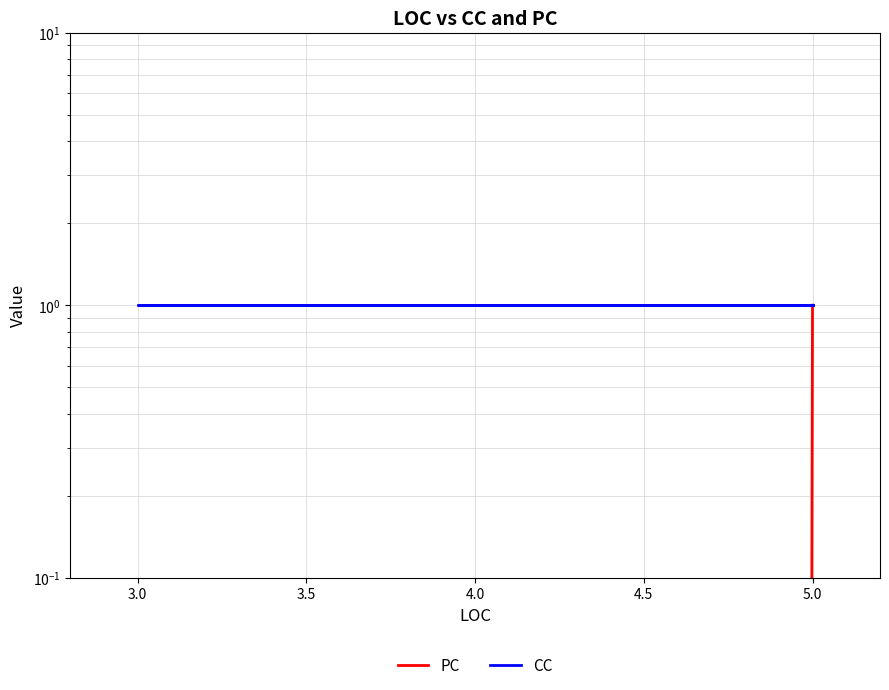

List the series in order of their peak value, highest first.

PC, CC